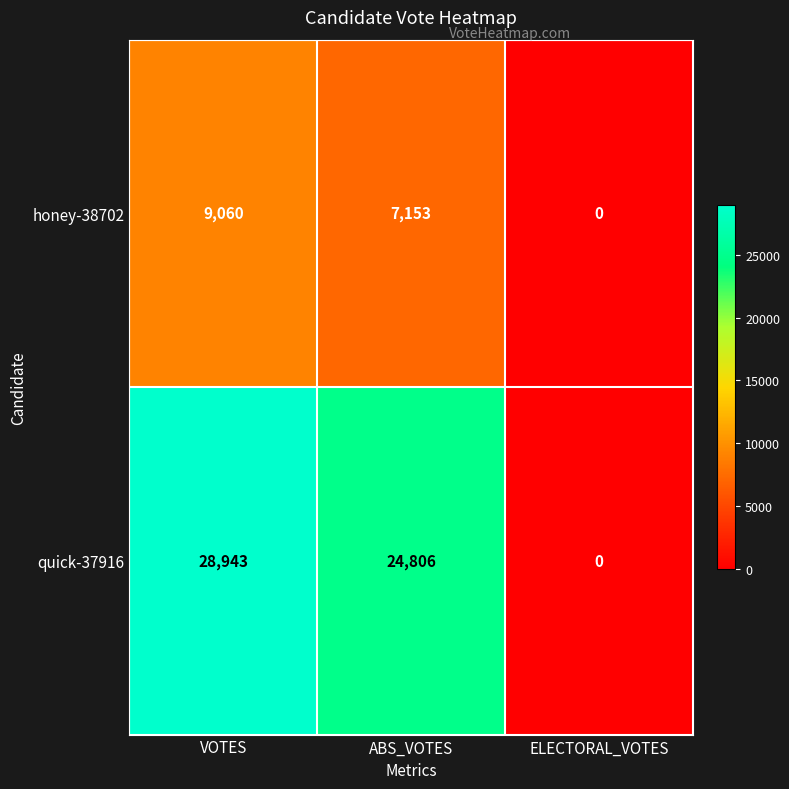

Where is quick-37916 nearest to the value 14471?

ABS_VOTES